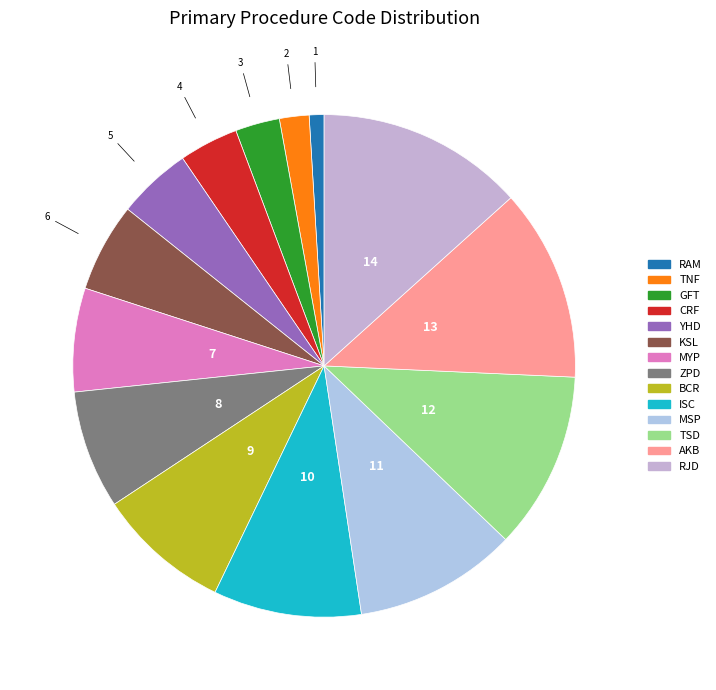

Count the number of slices in the pie.

14